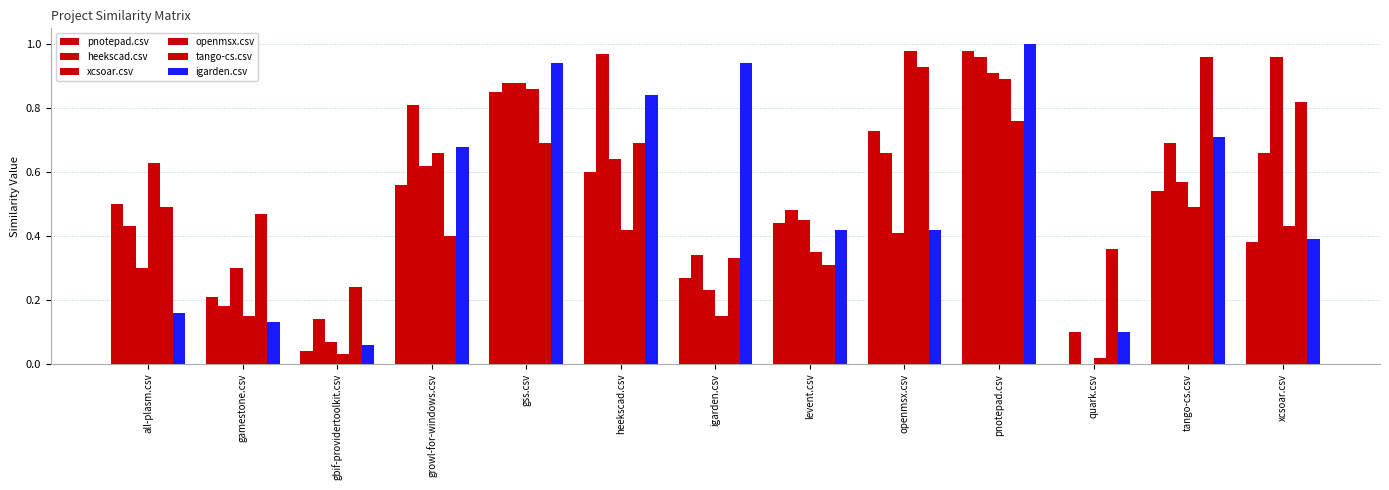

Count the number of data series in this chart.

6